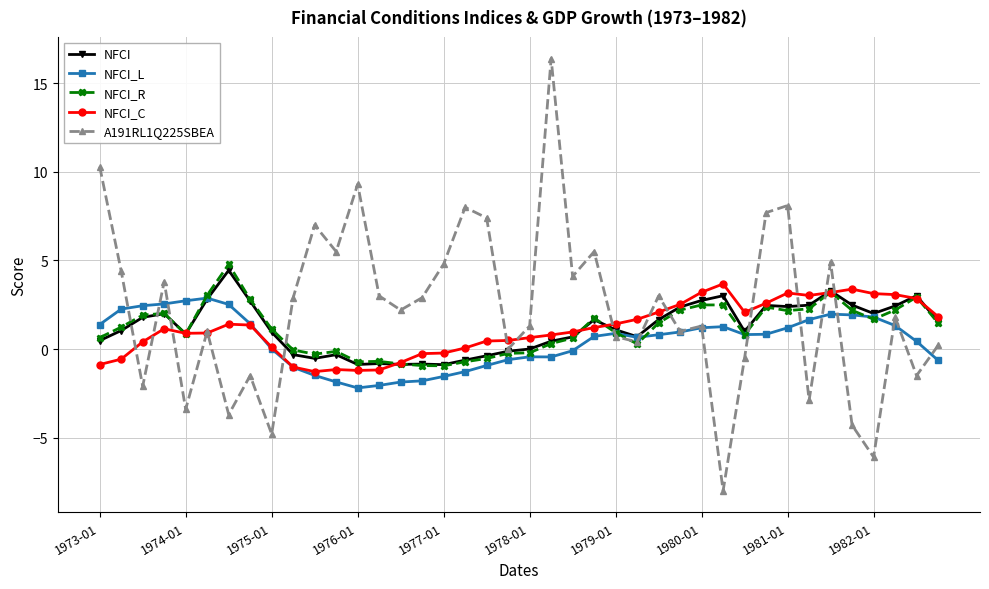

How many data points in A191RL1Q225SBEA are less than 2?

20